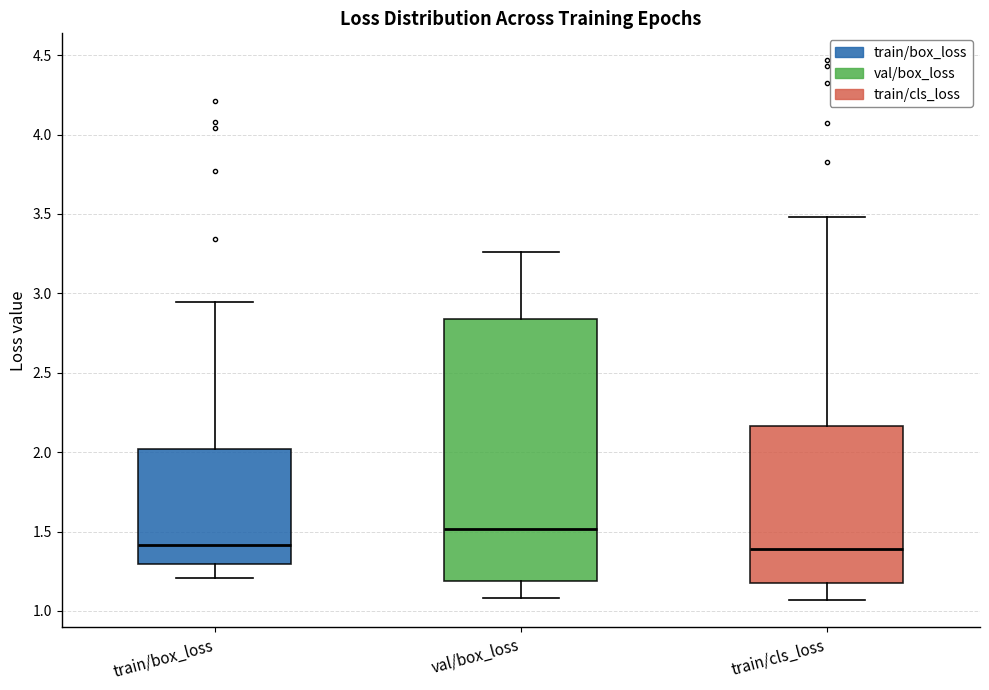

Reading left to right, read every box against the y-axis: the position of its median line, the range the box covers, and the ends of its whiskers. The values are not printed on the chart, so give them approximately, as read against the axis.

train/box_loss: median 1.40, box 1.30 to 2.00, whiskers 1.20 to 2.95
val/box_loss: median 1.50, box 1.20 to 2.85, whiskers 1.10 to 3.25
train/cls_loss: median 1.40, box 1.20 to 2.15, whiskers 1.05 to 3.50